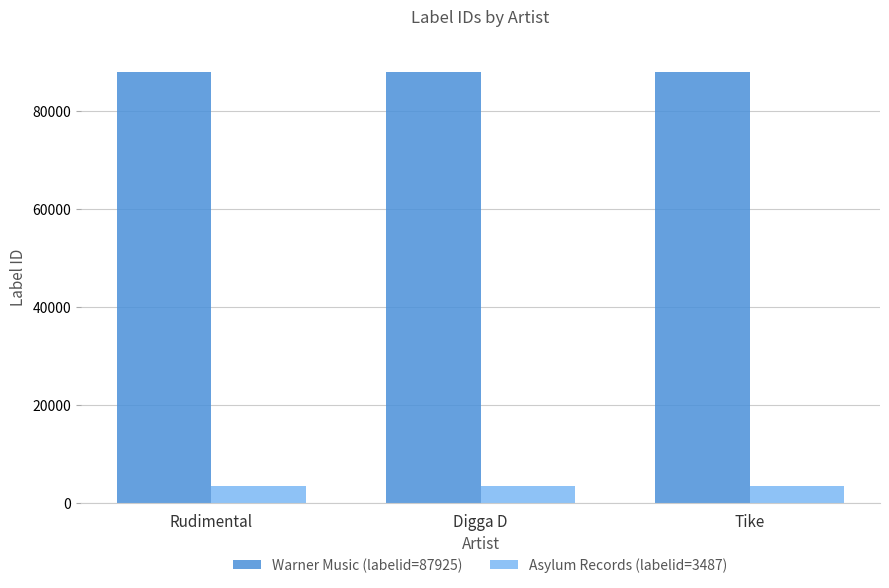

What is the total value across all series at Tike?

91412